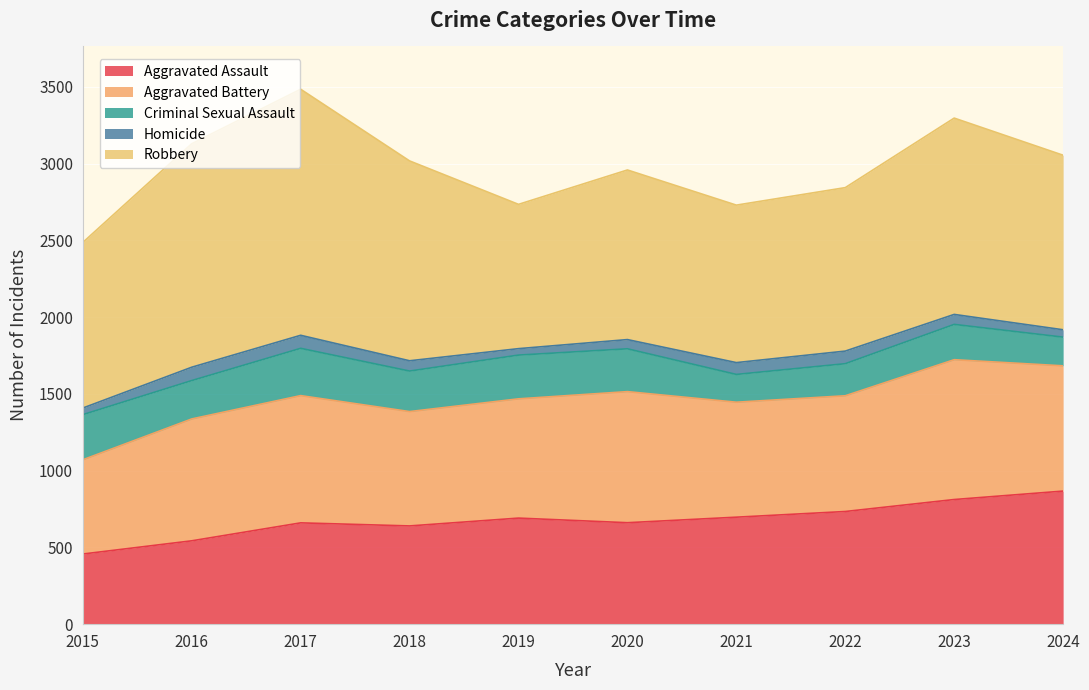

Reading left to right, transcribe all the data shown in this chart.

Aggravated Assault: 2015=457	2016=543	2017=660	2018=640	2019=691	2020=661	2021=697	2022=734	2023=812	2024=867
Aggravated Battery: 2015=614	2016=794	2017=829	2018=745	2019=777	2020=854	2021=749	2022=754	2023=911	2024=816
Criminal Sexual Assault: 2015=294	2016=250	2017=308	2018=264	2019=285	2020=279	2021=181	2022=209	2023=230	2024=187
Homicide: 2015=43	2016=87	2017=85	2018=67	2019=42	2020=60	2021=77	2022=82	2023=65	2024=48
Robbery: 2015=1079	2016=1456	2017=1603	2018=1302	2019=940	2020=1105	2021=1026	2022=1065	2023=1279	2024=1137